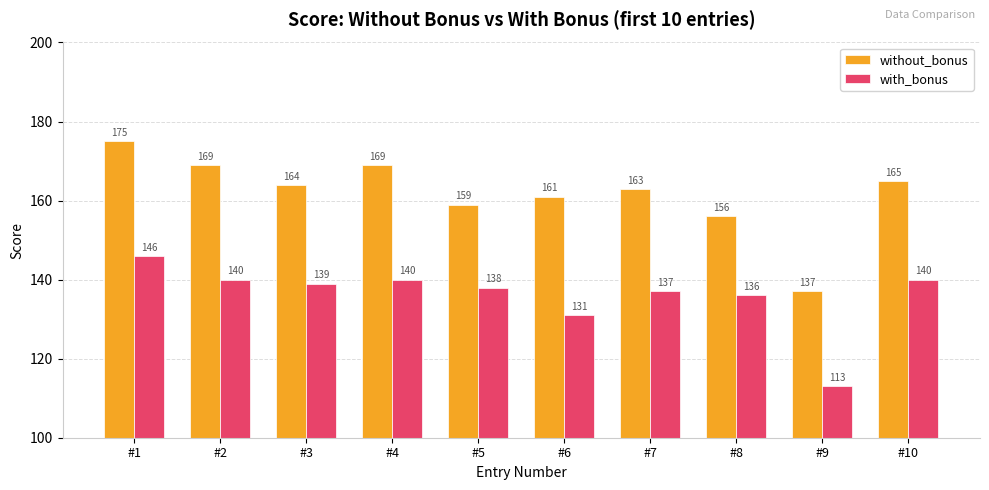

Where is with_bonus nearest to the value 129?

#6